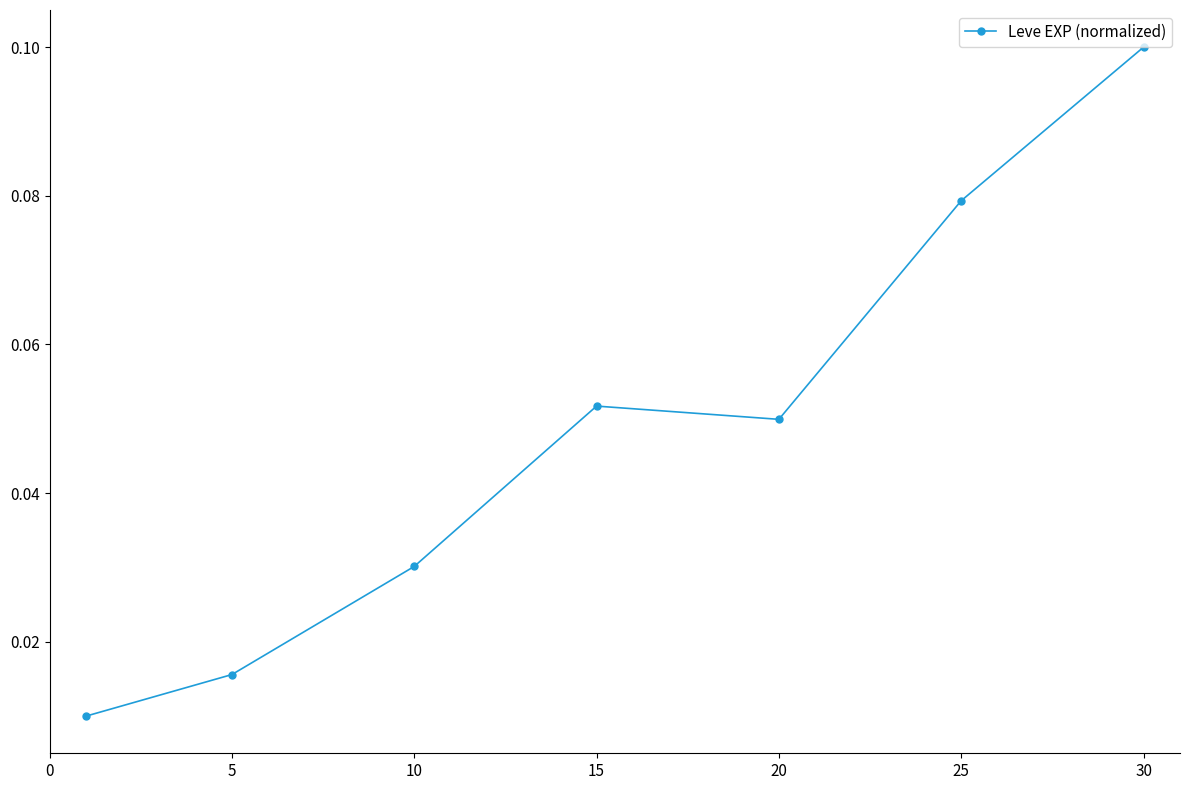

How many points are lower than both their immediate neighbors (excluding endpoints)?

1